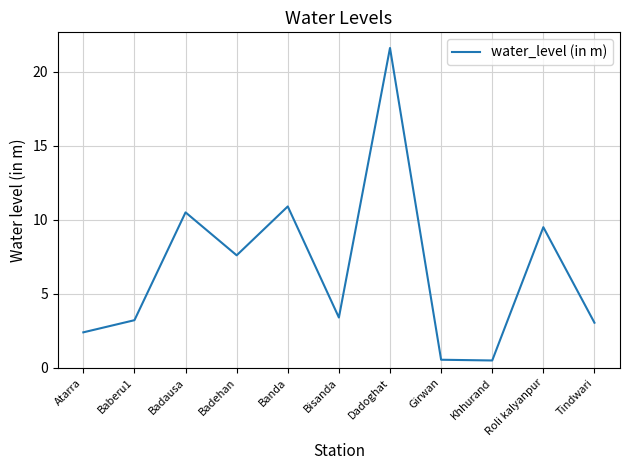

Count the number of data series in this chart.

1